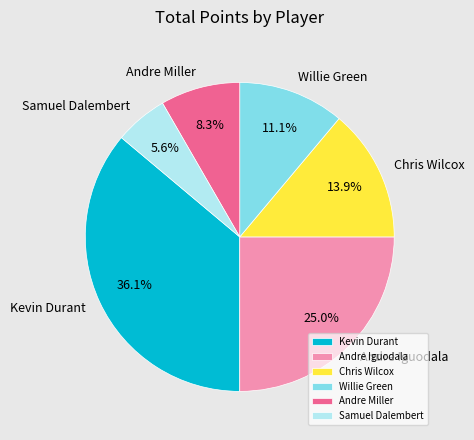

Rank the categories by value from lowest to highest.

Samuel Dalembert, Andre Miller, Willie Green, Chris Wilcox, Andre Iguodala, Kevin Durant